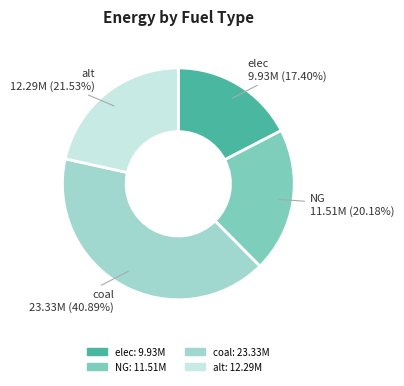

What is the ratio of the value at coal to the value at alt?

1.9